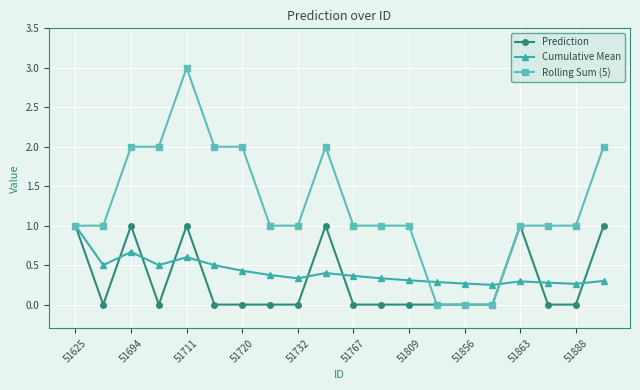

What is the greatest value displayed?

3.0